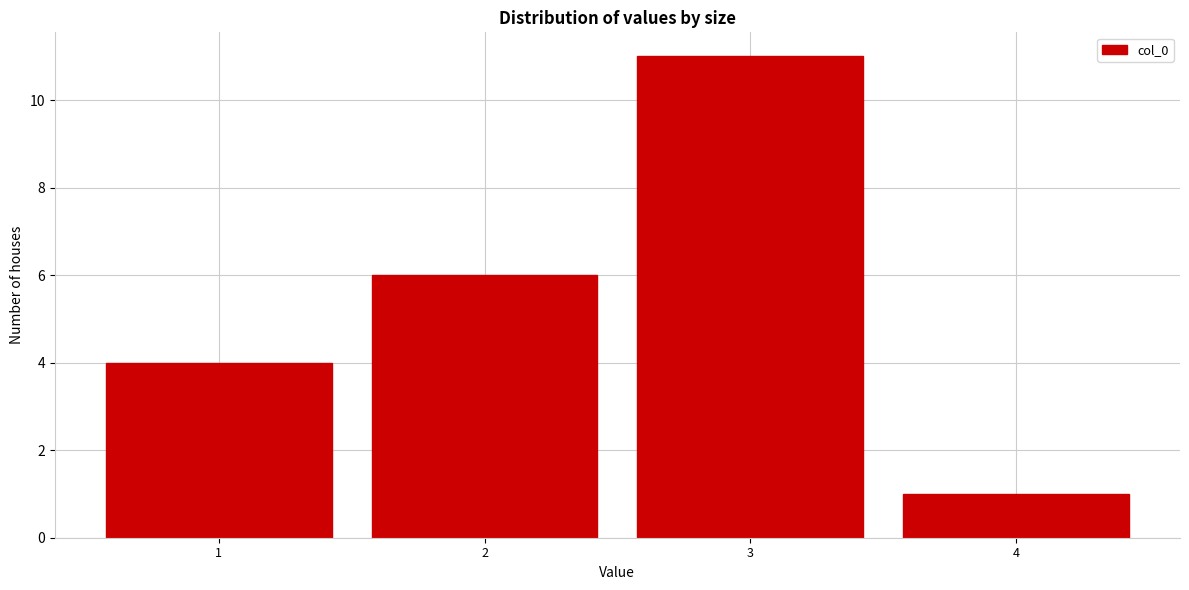

Over which range of the x-axis is the bar tallest?

2.5 to 3.5